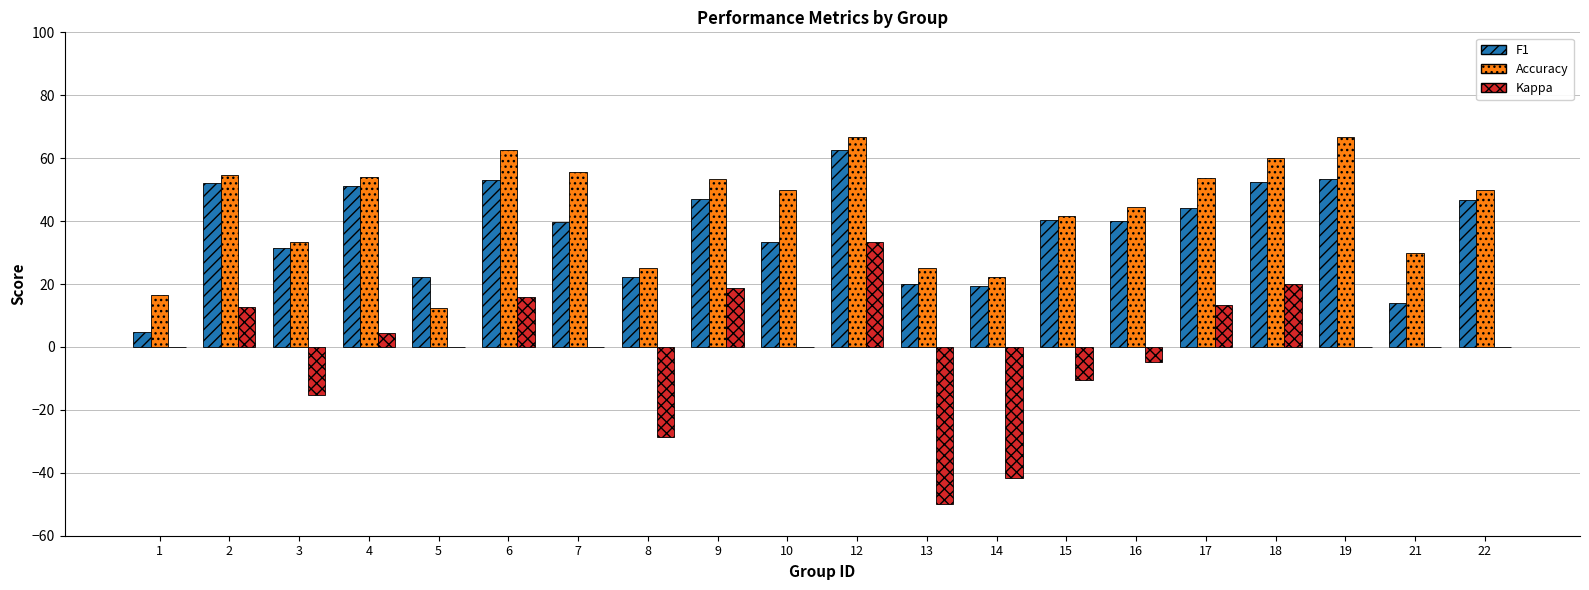

Between 7 and 21, which series saw the biggest shift?

F1